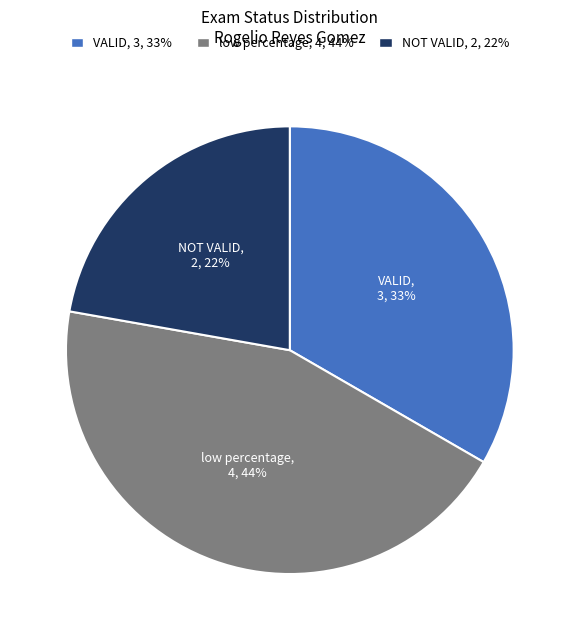

To the nearest percent, what is the average slice percentage?

33%